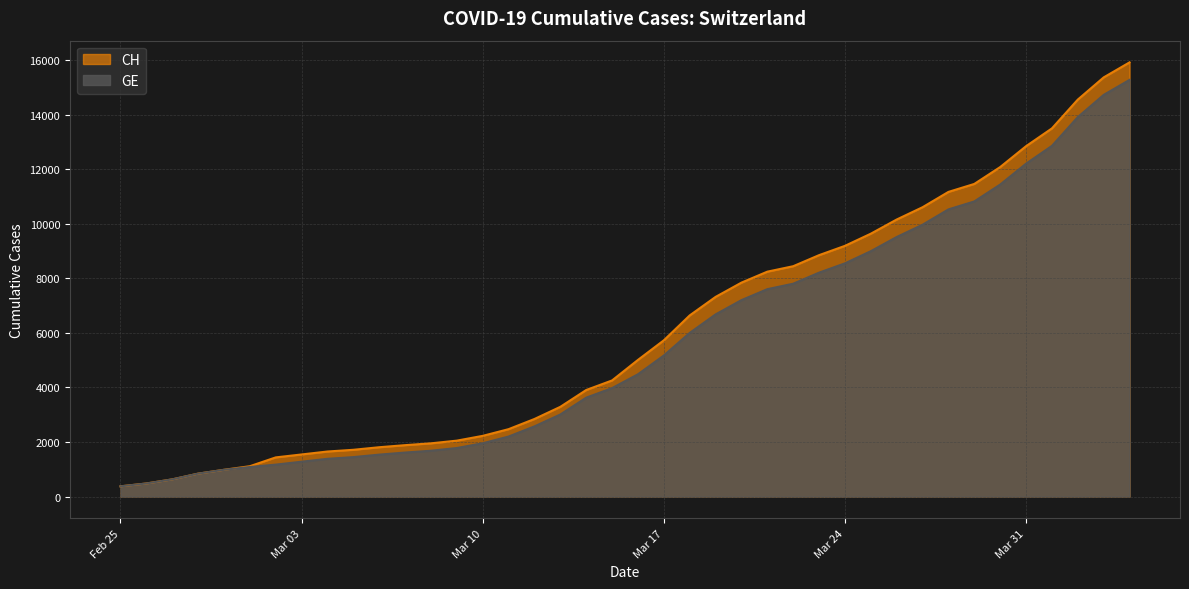

Count the number of data series in this chart.

2